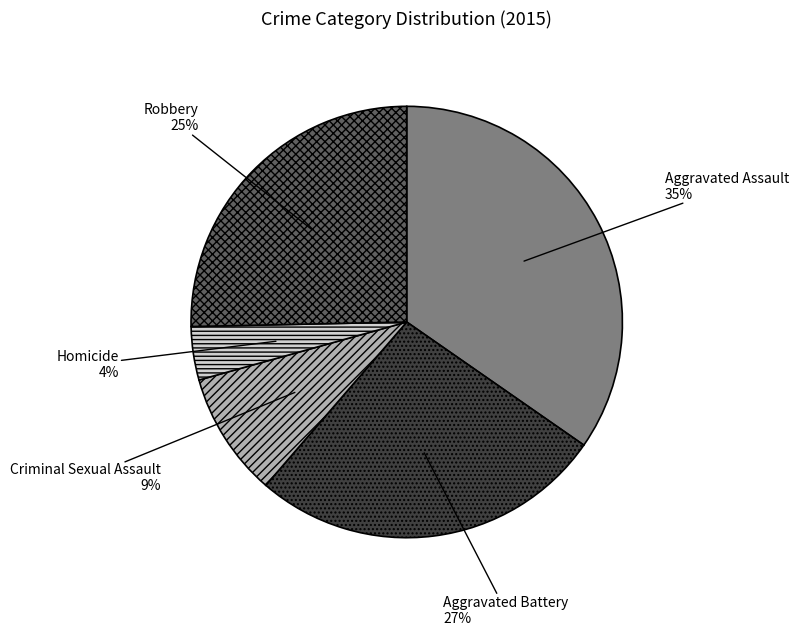

Combined, do Criminal Sexual Assault 9% and Aggravated Assault 35% account for over 50%?

No